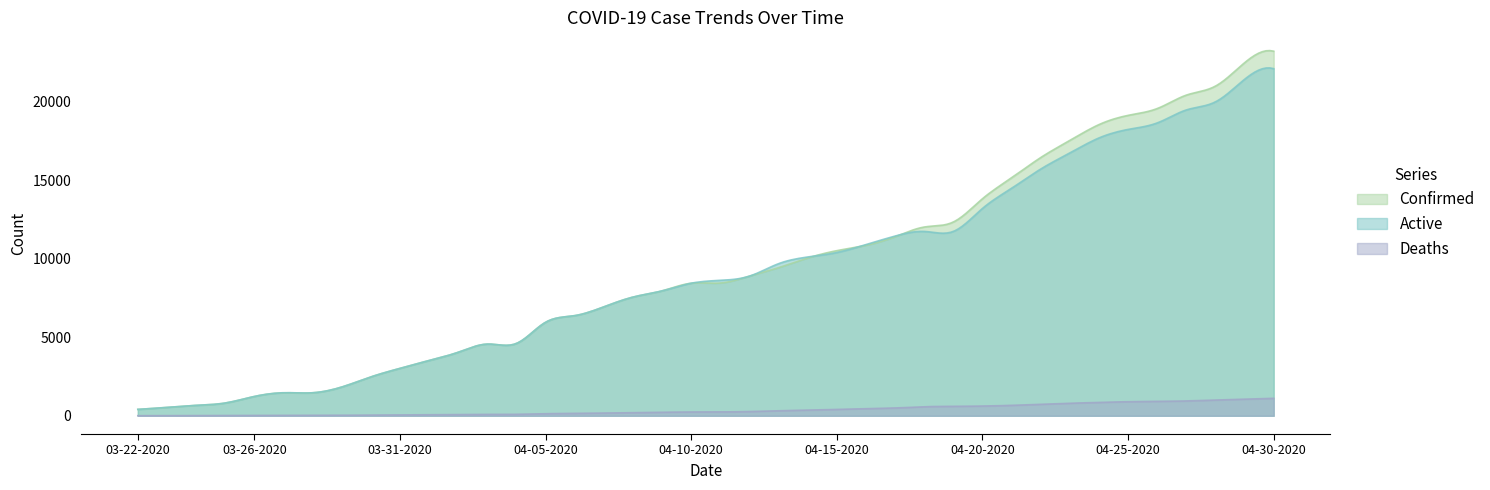

Which category has the highest value across all series?

04-30-2020